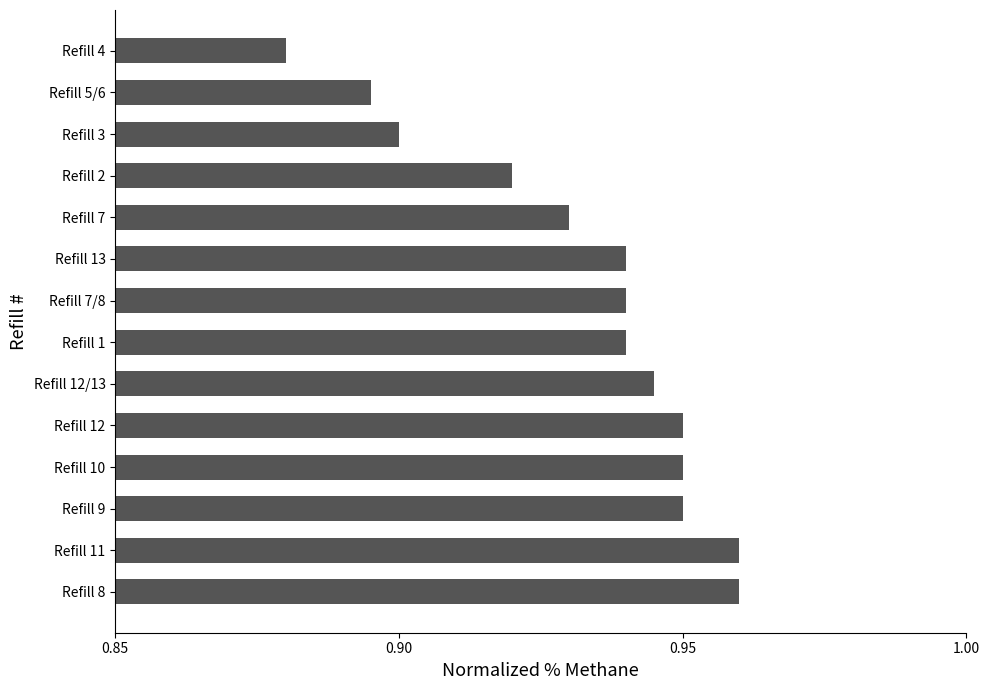

True or false: the data shows 0.9 at Refill 13.

True